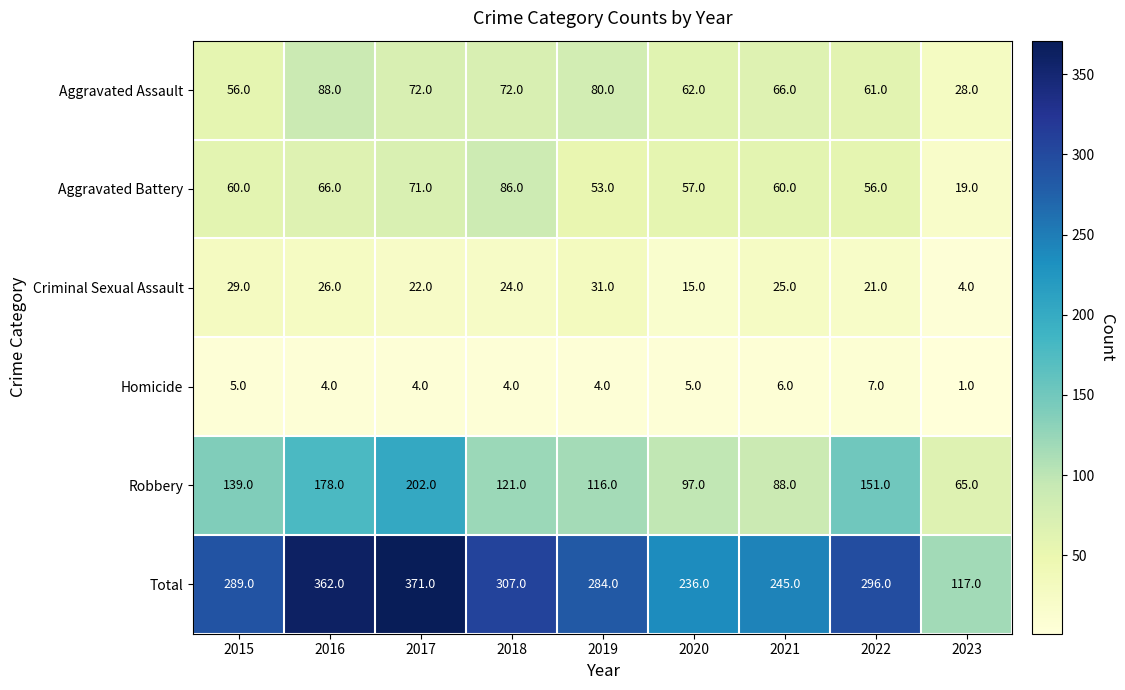

How many series are shown in this chart?

6